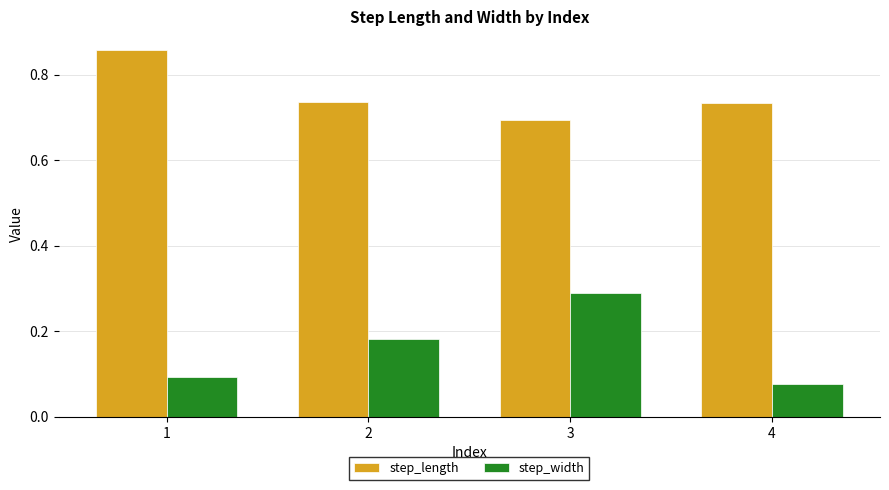

How many bars are there in total?

8